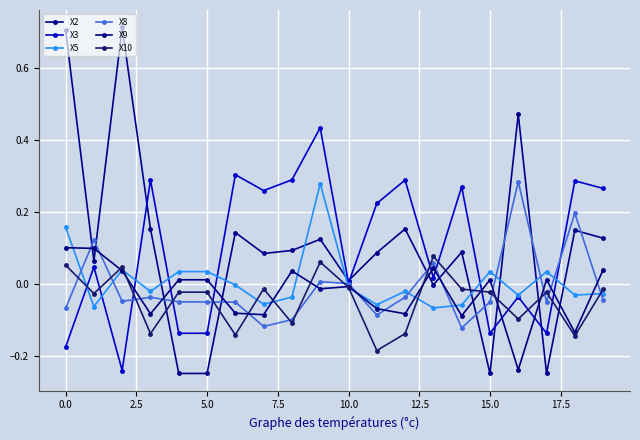

Does the chart have visible grid lines?

Yes